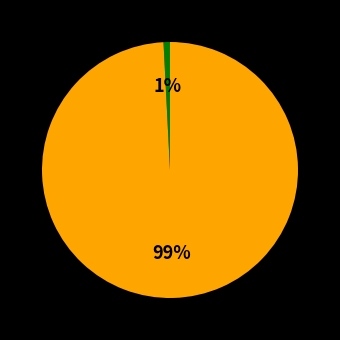

How many slices are in this pie chart?

2